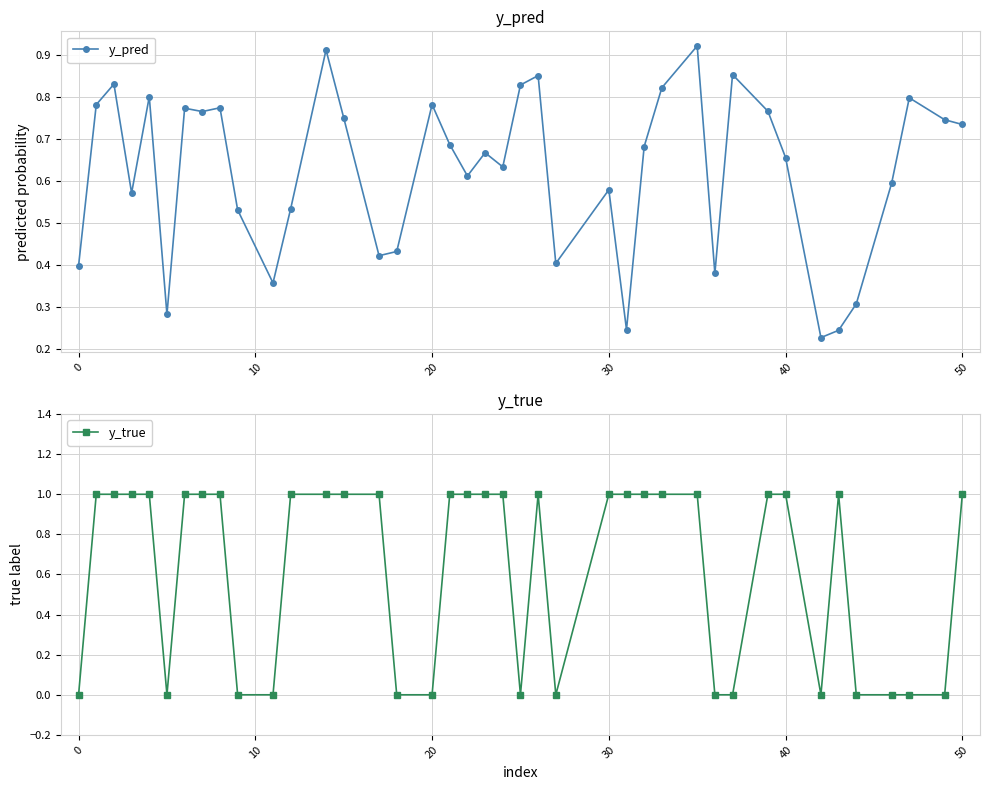

True or false: y_pred has more than 2 points higher than both neighbors.

True